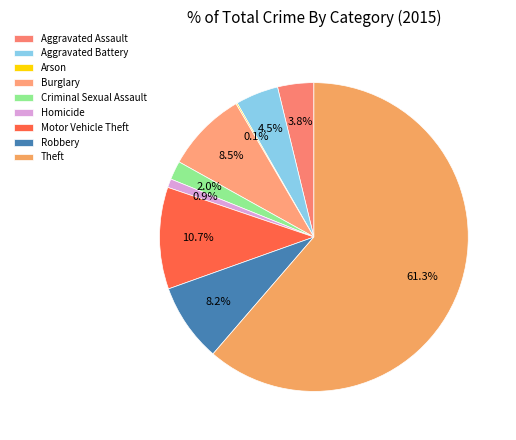

Combined, do Motor Vehicle Theft and Aggravated Battery account for over 50%?

No